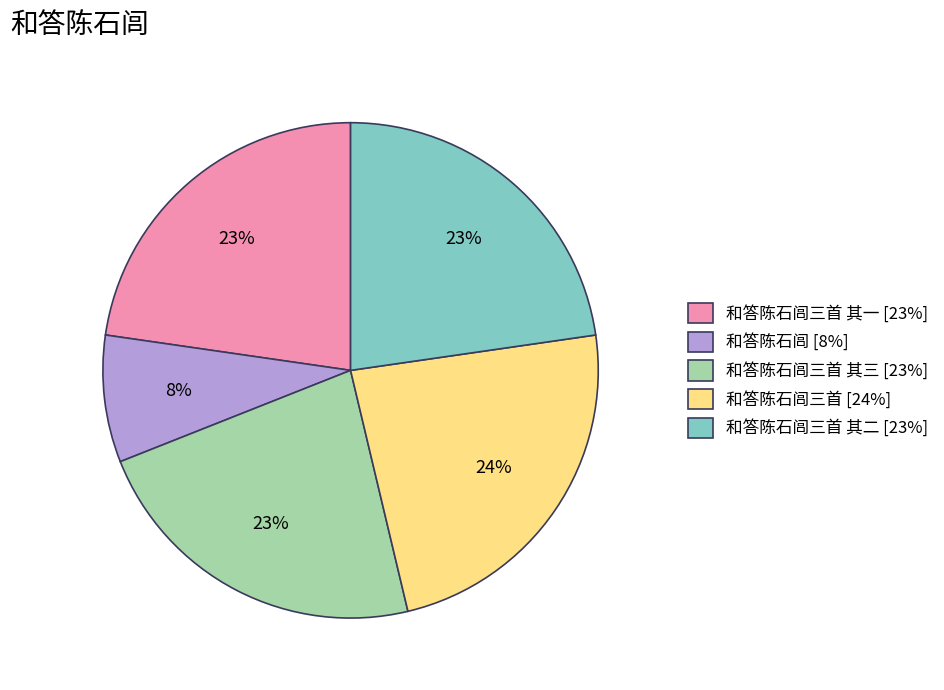

Do 和答陈石闾三首 其一 [23%] and 和答陈石闾三首 其三 [23%] together represent more than half of the pie?

No